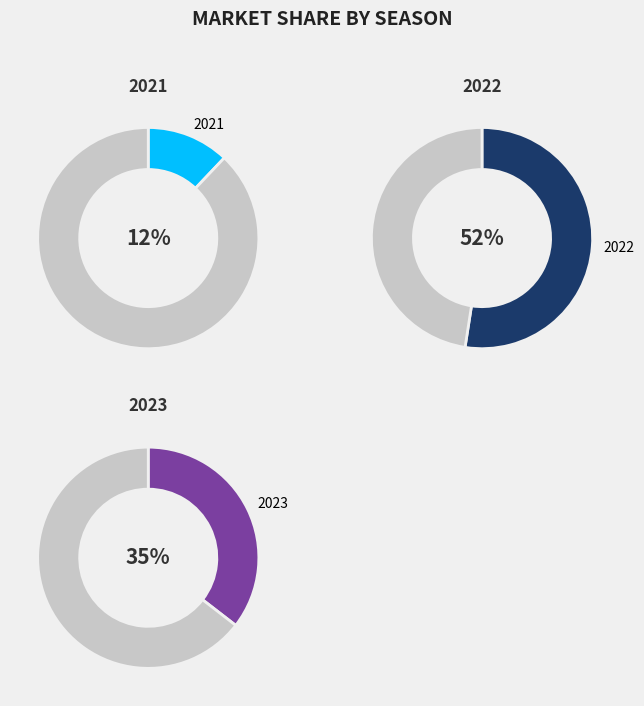

Which slice is the smallest?

2021